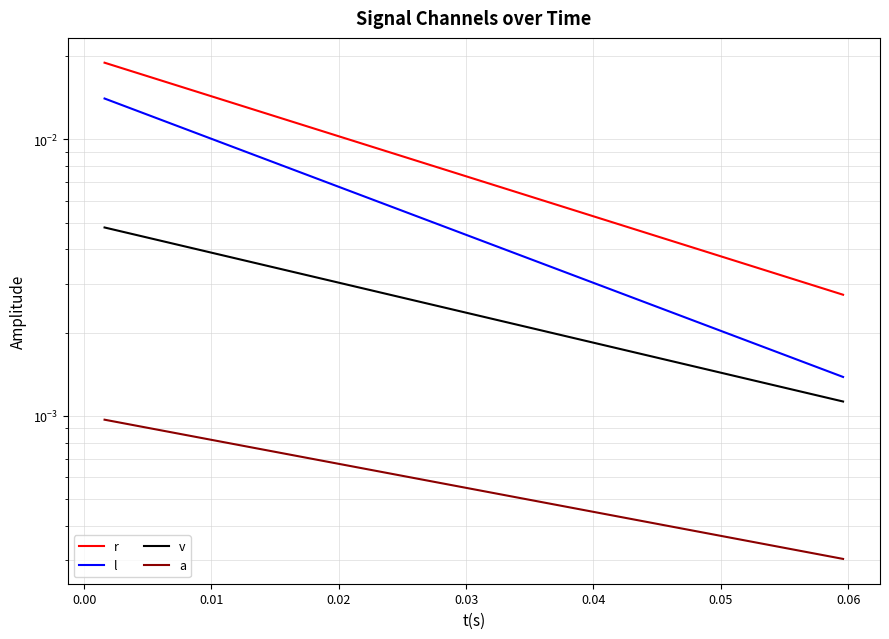

True or false: a and r intersect in this chart.

False